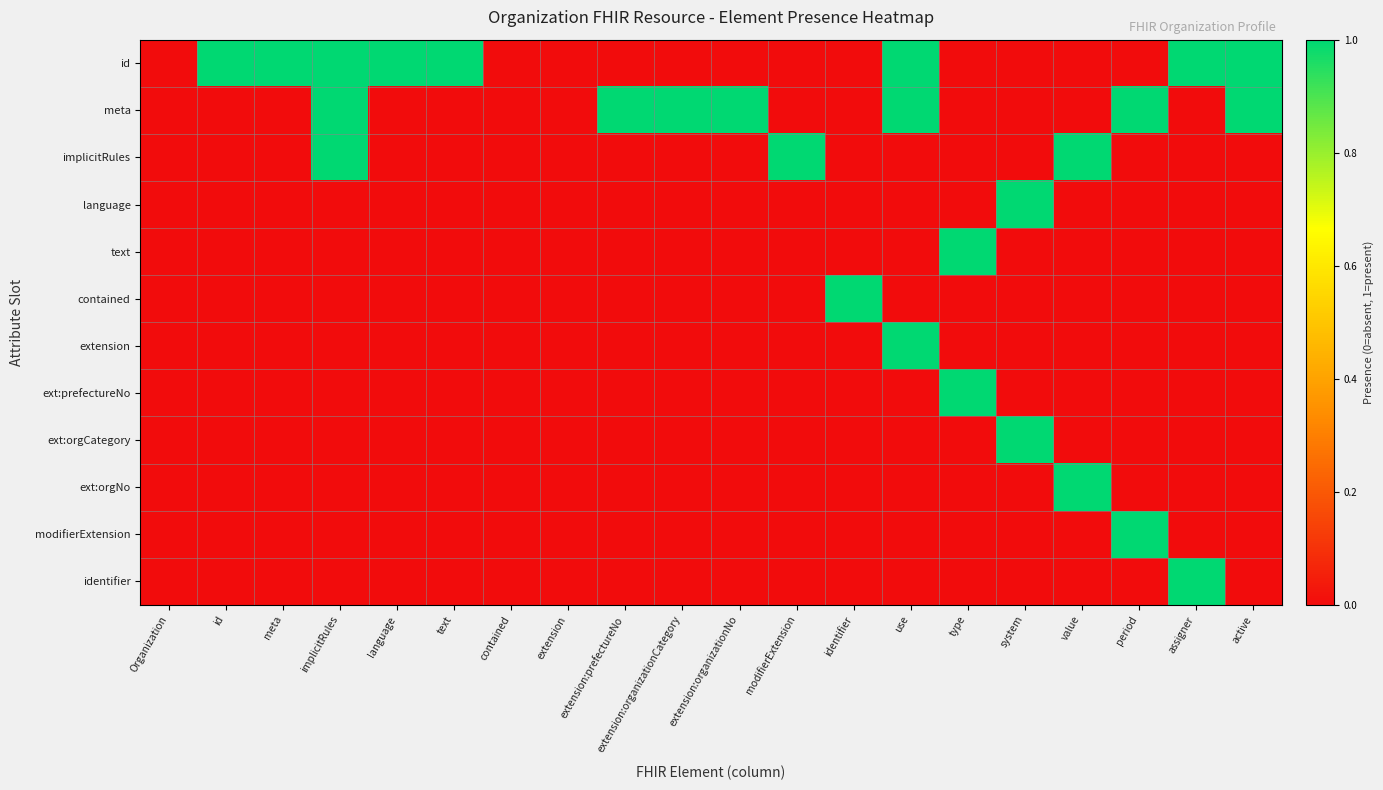

At which category does the chart reach its minimum across all series?

Organization